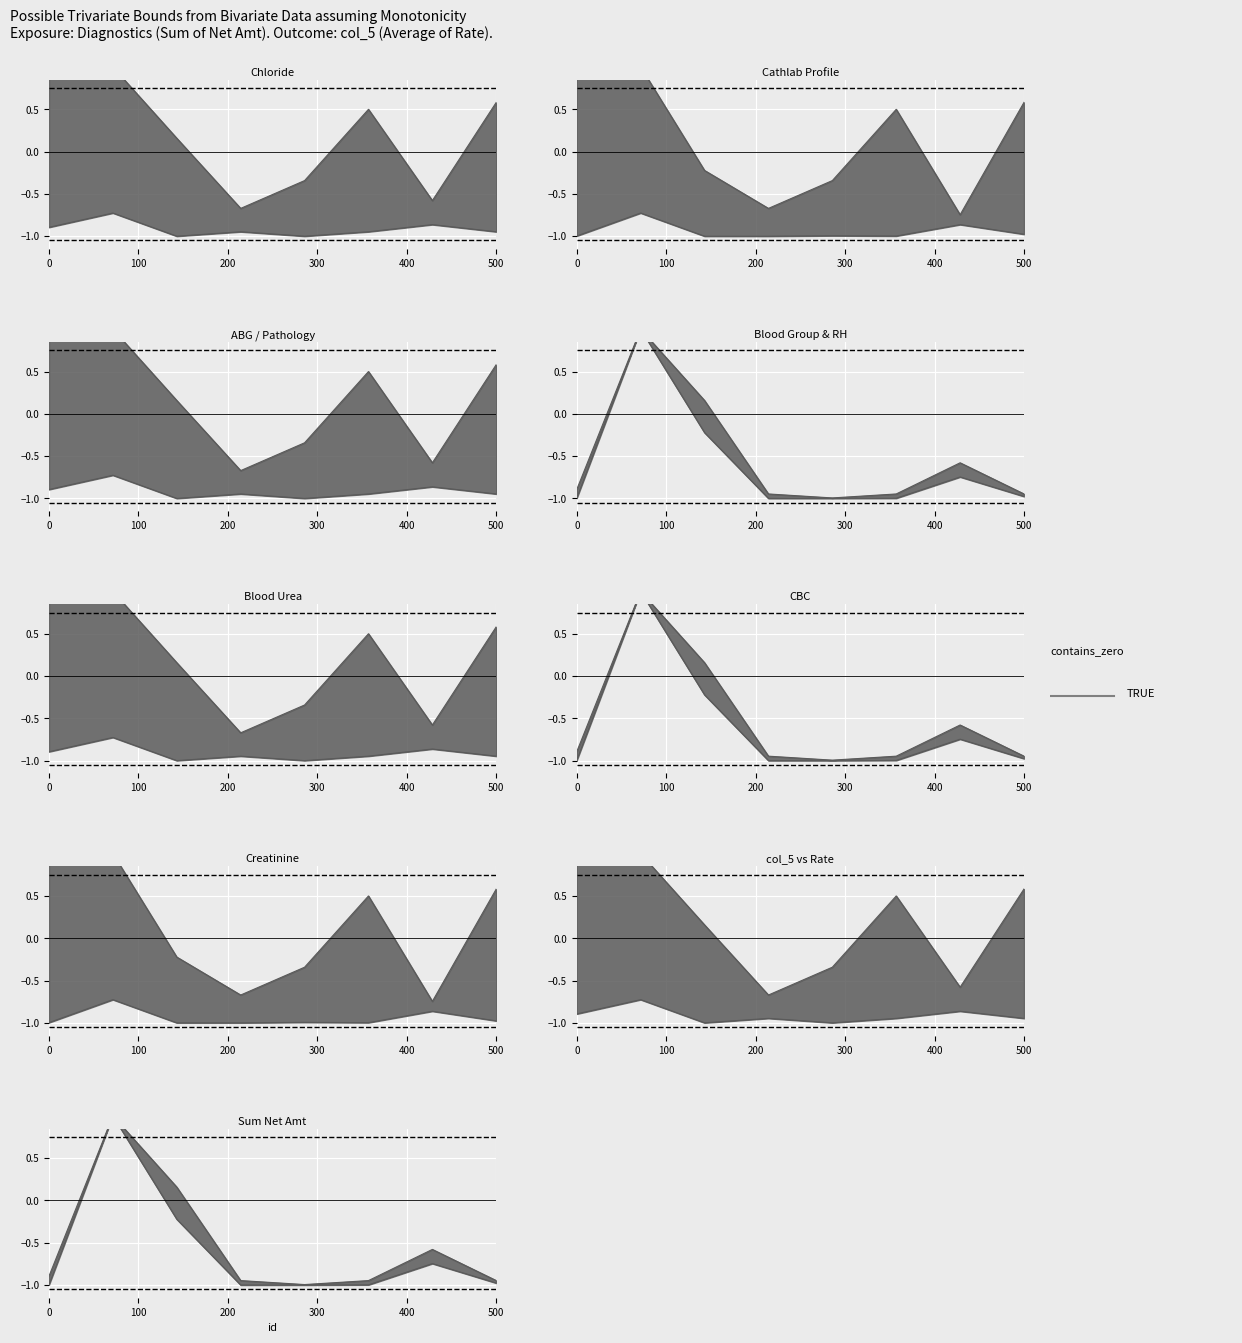

What is the value of the Average of Rate point at the 8th from the left?

-0.9